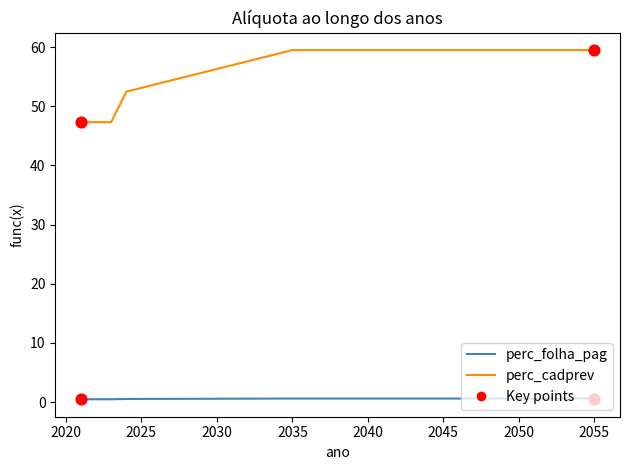

Which series has the largest total across all categories?

perc_cadprev